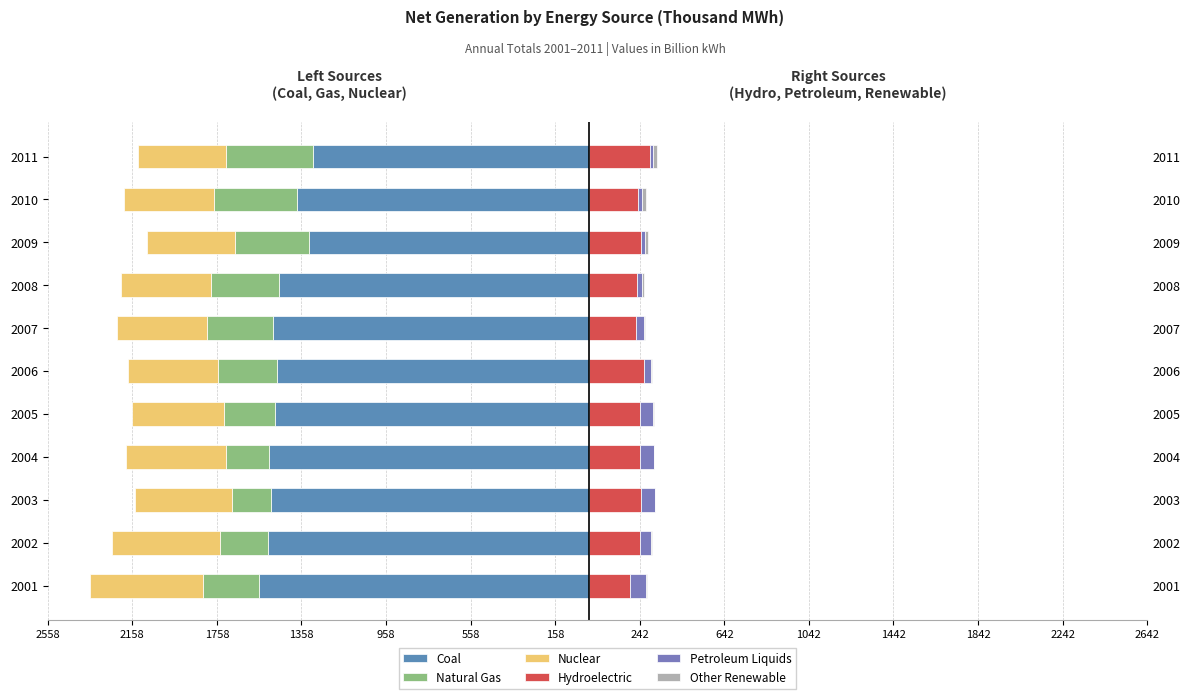

What are all the series names shown in the legend?

Coal, Natural Gas, Nuclear, Hydroelectric, Petroleum Liquids, Other Renewable